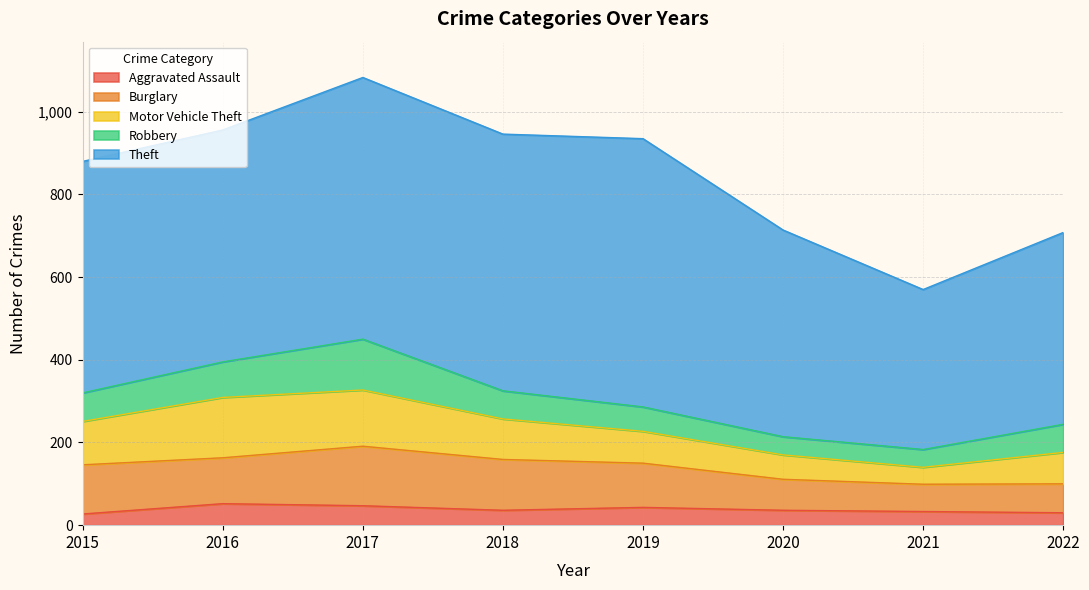

At which category is the sum across all series the highest?

2017